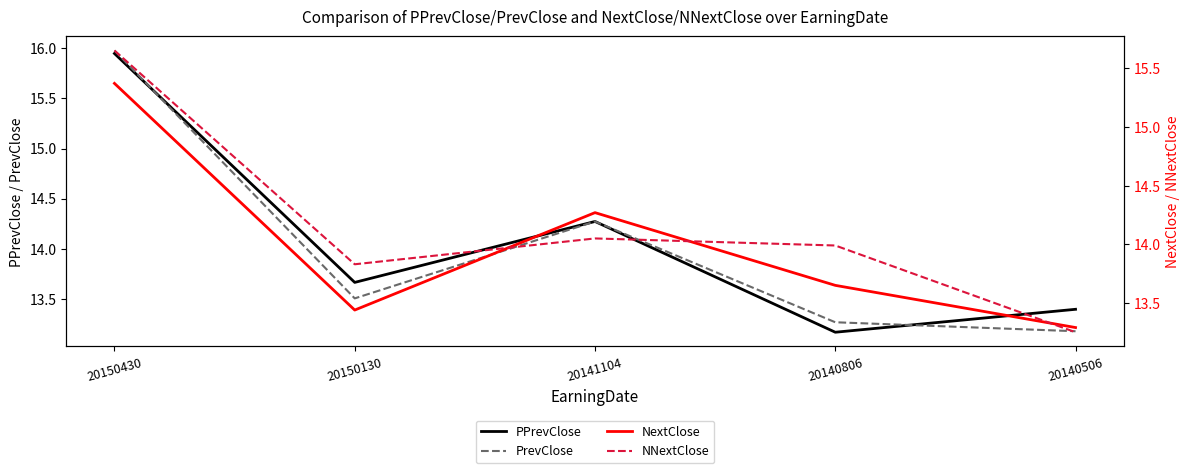

Which series changed the most between 20150430 and 20140506?

PrevClose